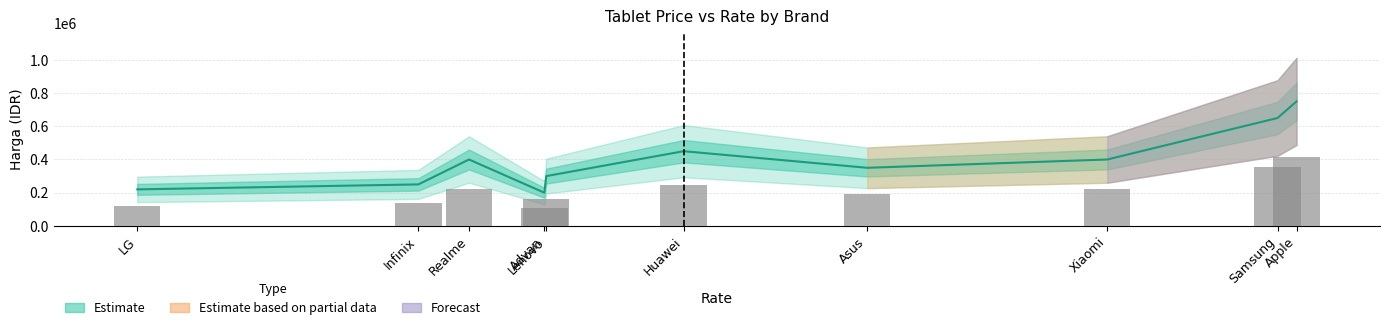

What is the greatest value displayed?

750000